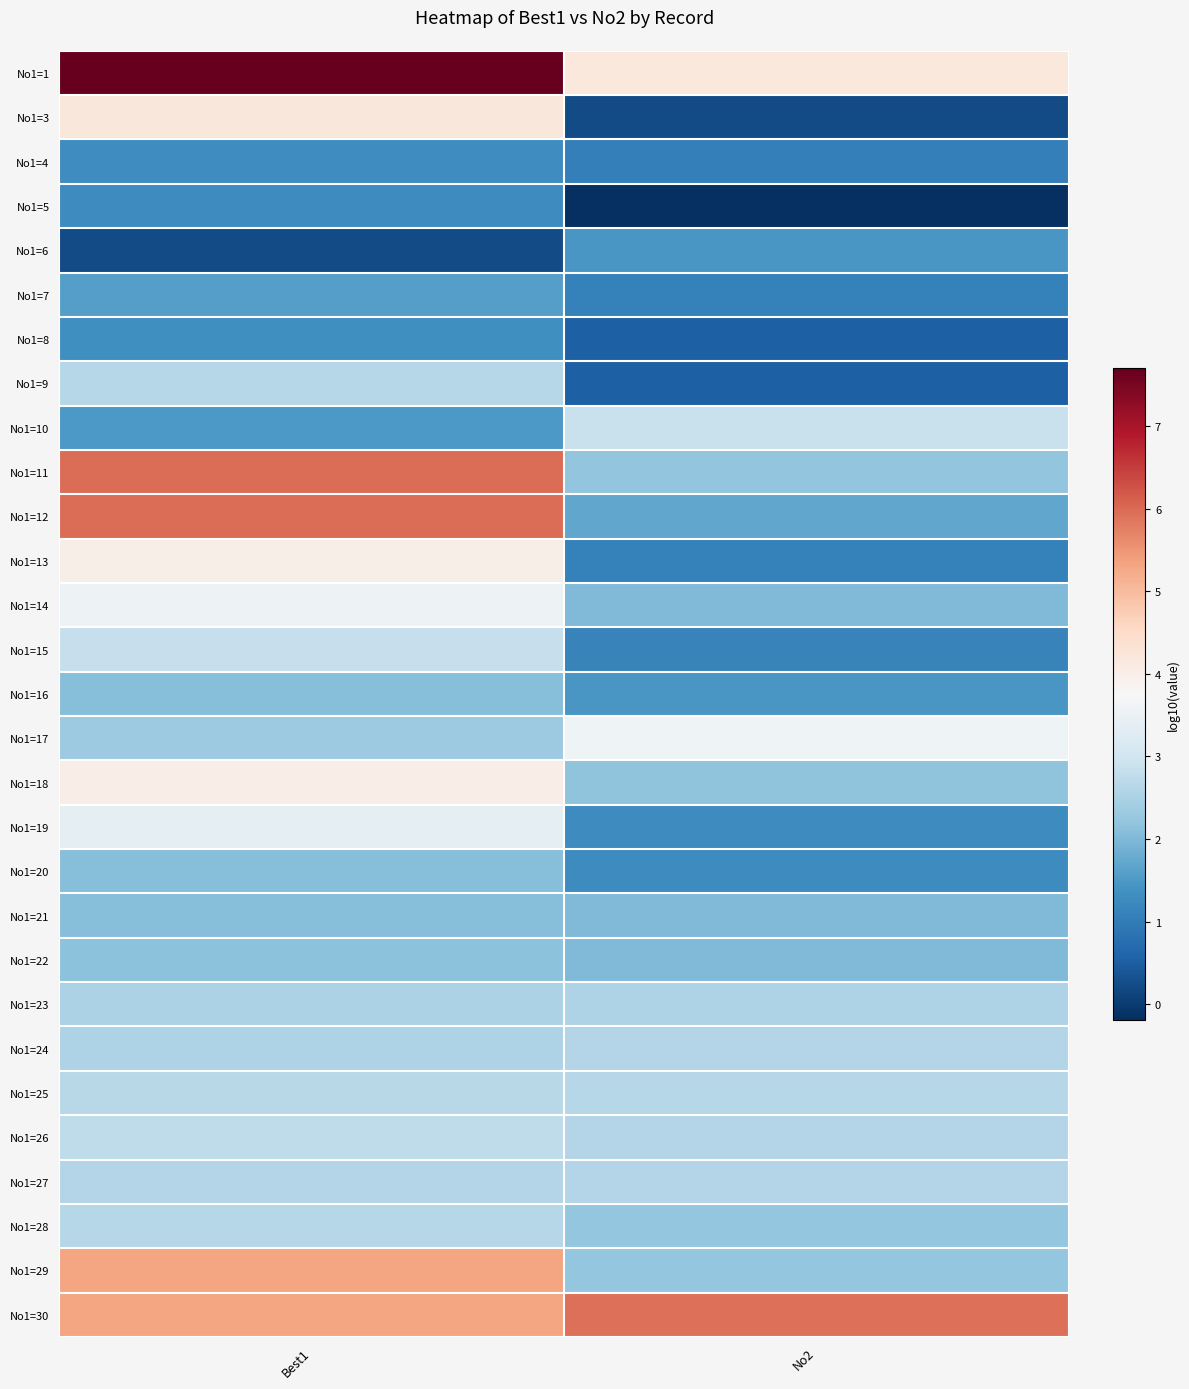

Rank the series by their maximum value, from highest to lowest.

No1=1, No1=11, No1=12, No1=30, No1=29, No1=3, No1=18, No1=13, No1=17, No1=14, No1=19, No1=10, No1=15, No1=26, No1=25, No1=28, No1=9, No1=24, No1=27, No1=23, No1=22, No1=16, No1=20, No1=21, No1=7, No1=6, No1=8, No1=4, No1=5